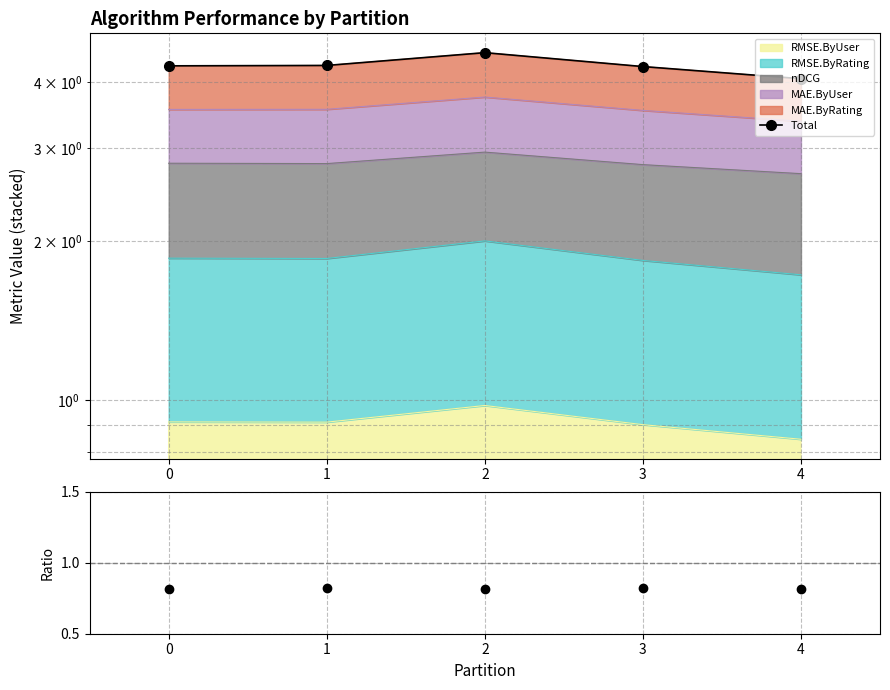

Is it true that MAE.ByRating / RMSE.ByUser equals 0.8 at 1?

True